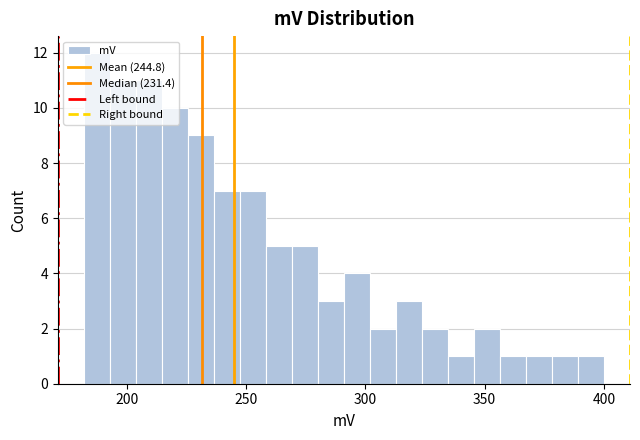

Read against the x-axis, roughly where is the centre of the tallest bar?

185